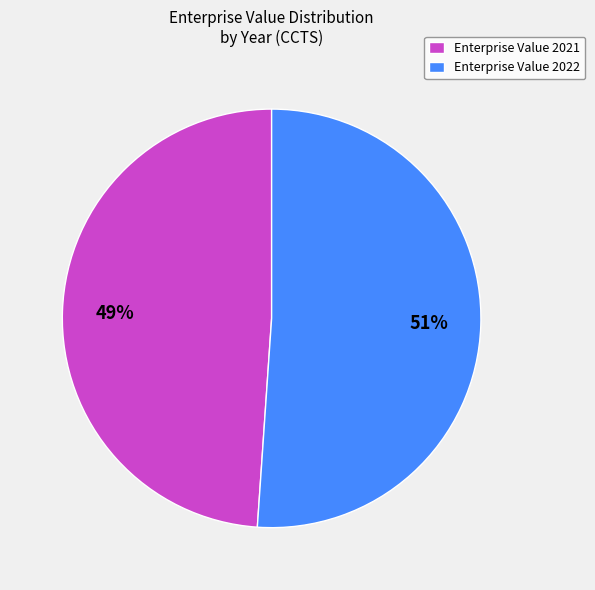

To the nearest percent, what percentage of the pie is Enterprise Value 2022?

51%